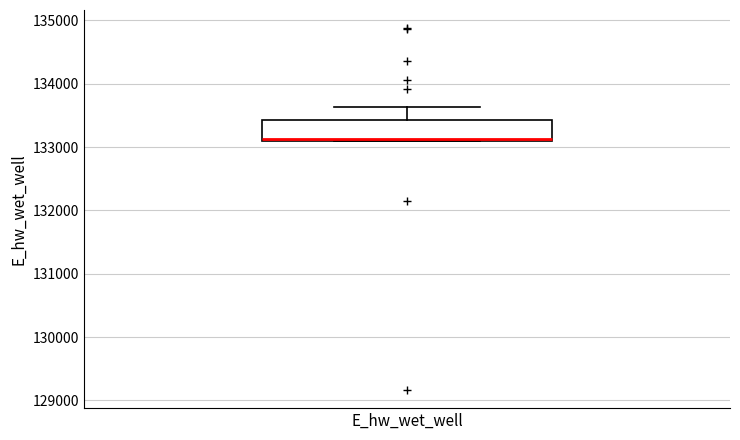

Transcribe this box plot: give where the median line is, the range the box spans, and where the two whiskers end, as read against the y-axis. The values are not printed on the chart, so give them approximately, as read against the axis.

median 133100 (drawn on the box's lower edge), box 133100 to 133400, whiskers 133100 to 133600